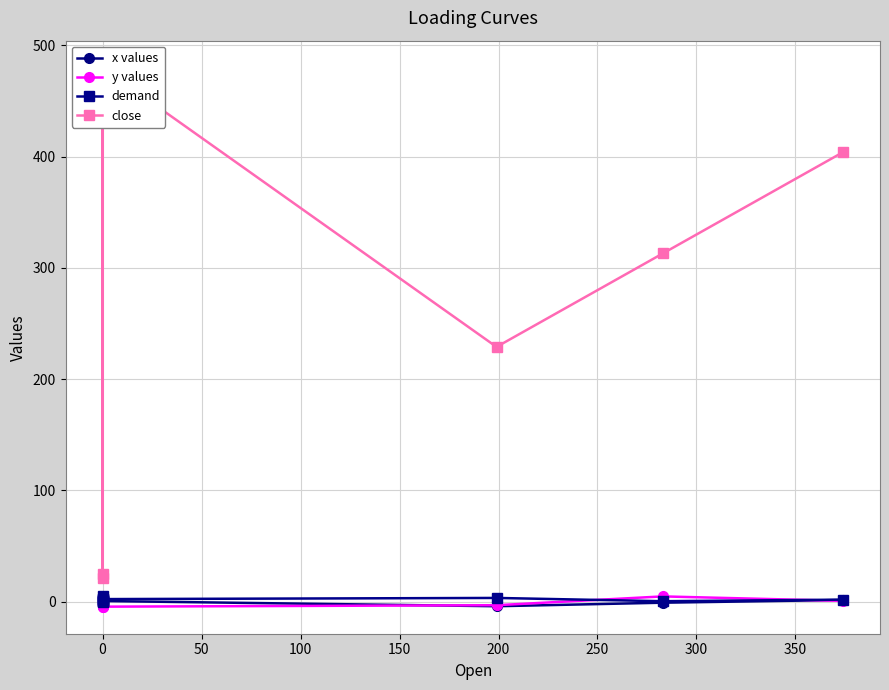

What is the average value of the demand series?

1.7